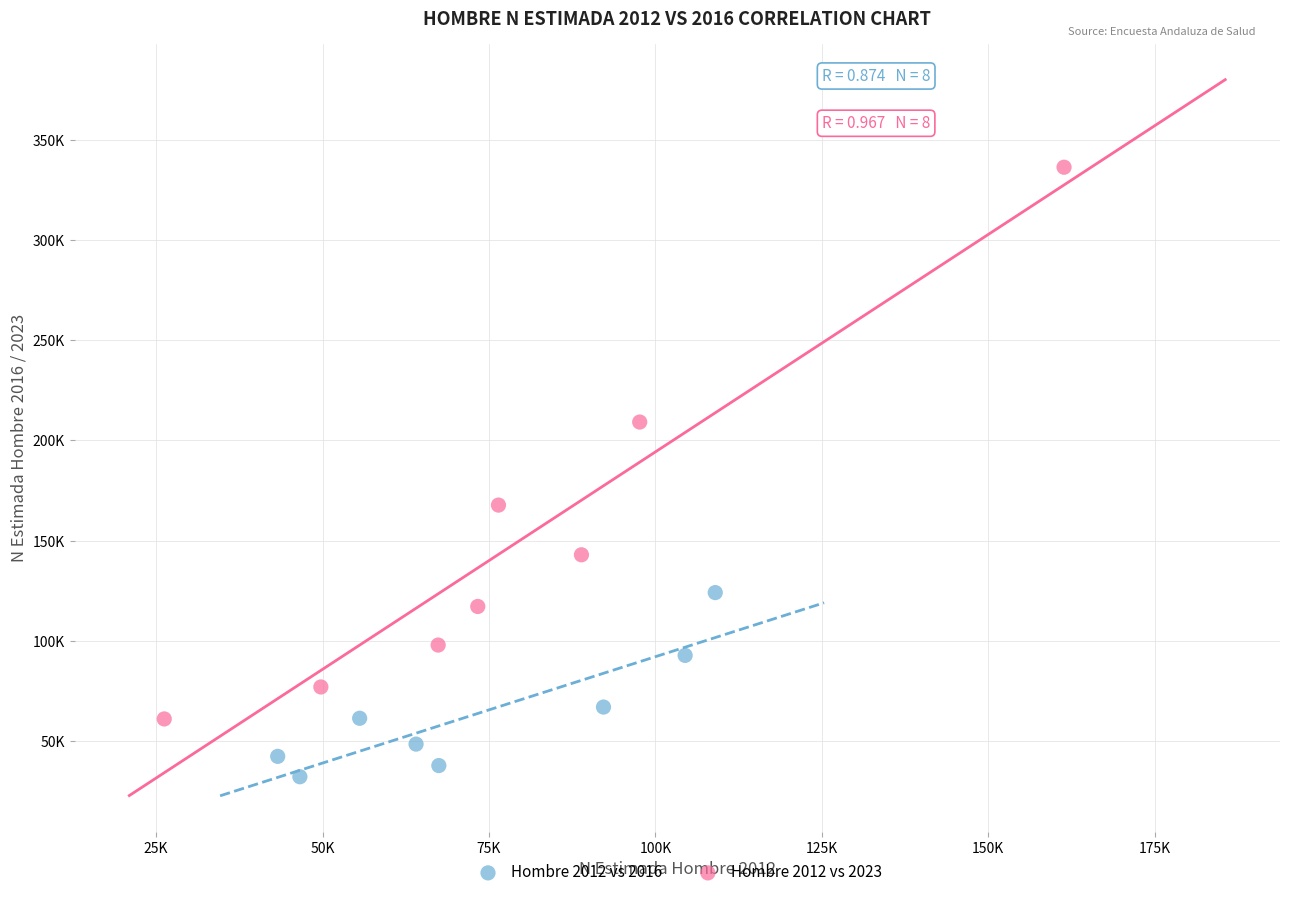

Which series has the widest spread of Y values?

Hombre 2012 vs 2023